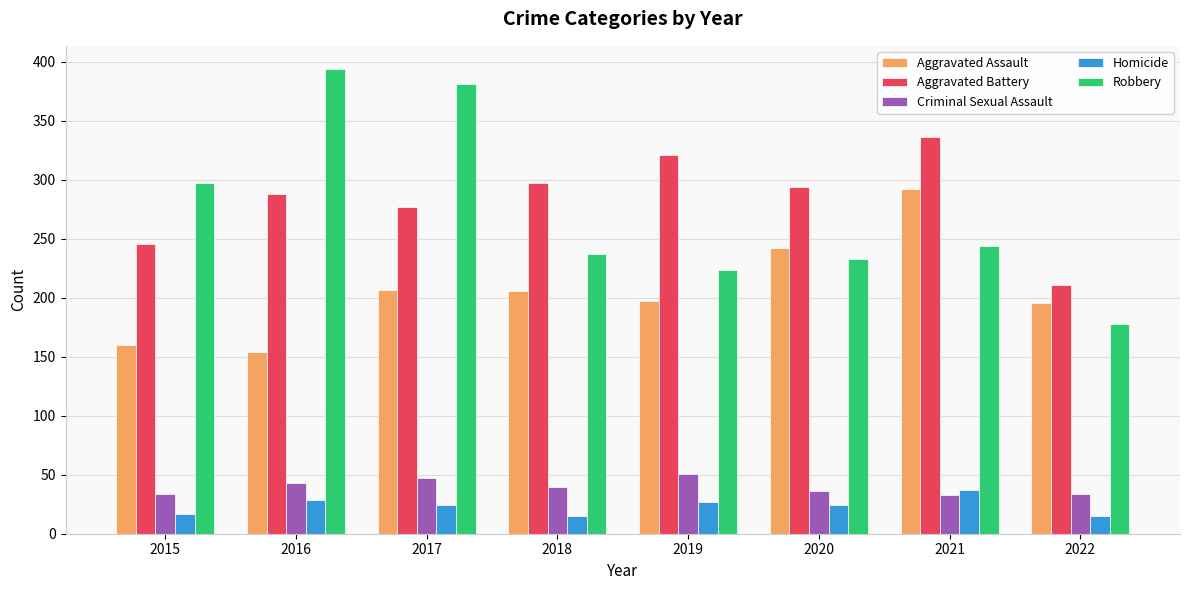

What is the value of the Aggravated Assault bar at the 2nd from the left?

154